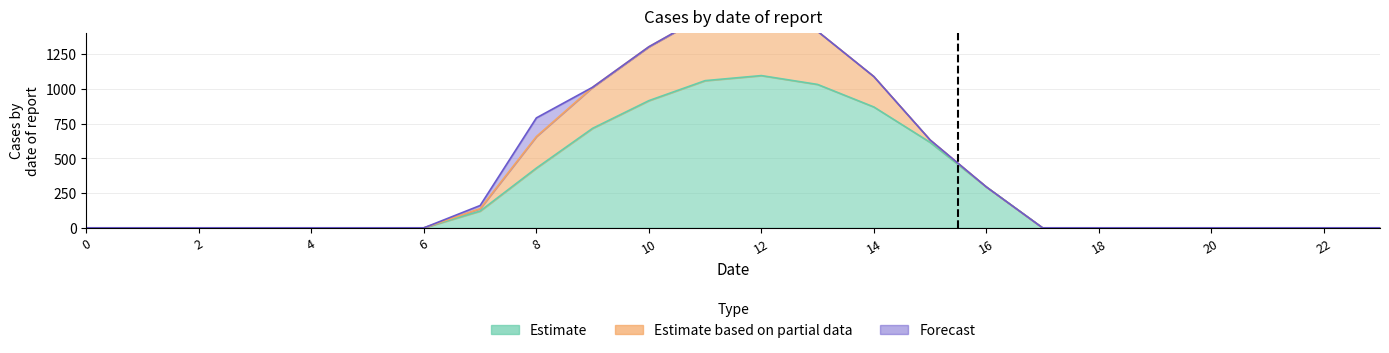

At which category is the sum across all series the highest?

12